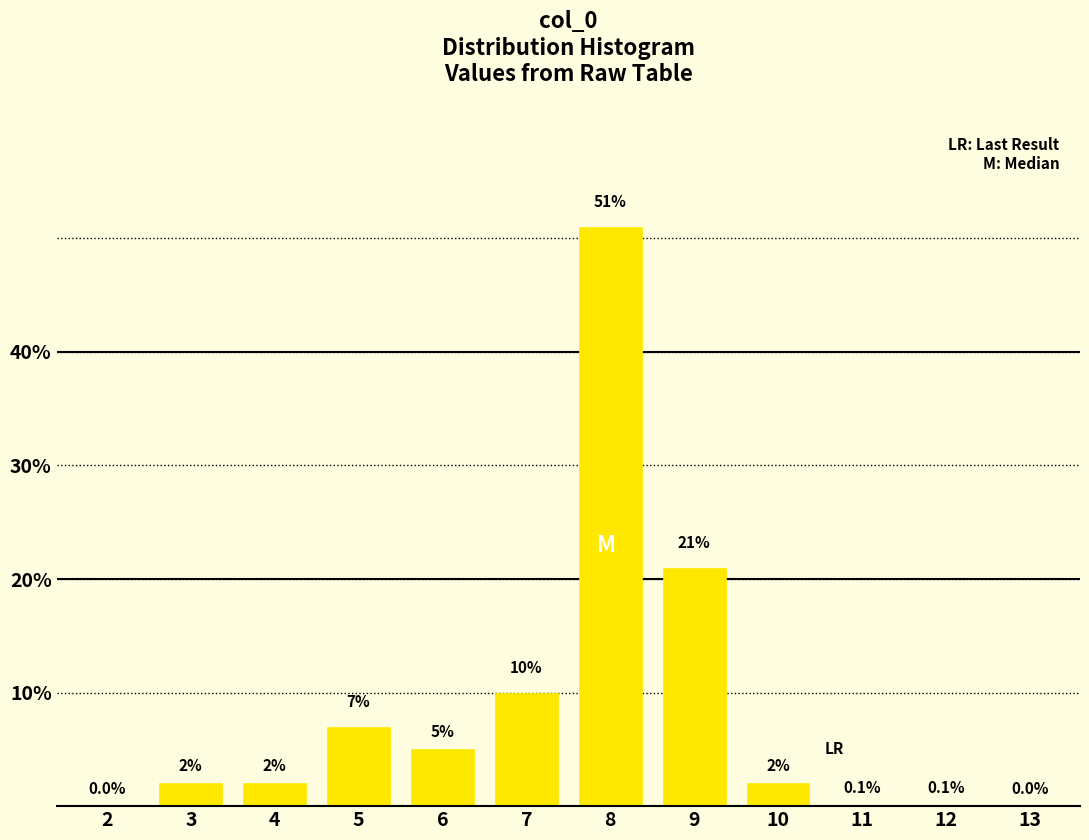

Reading left to right, transcribe all the data shown in this chart.

2=0.0	3=2.0	4=2.0	5=7.0	6=5.0	7=10.0	8=51.0	9=21.0	10=2.0	11=0.1	12=0.1	13=0.0